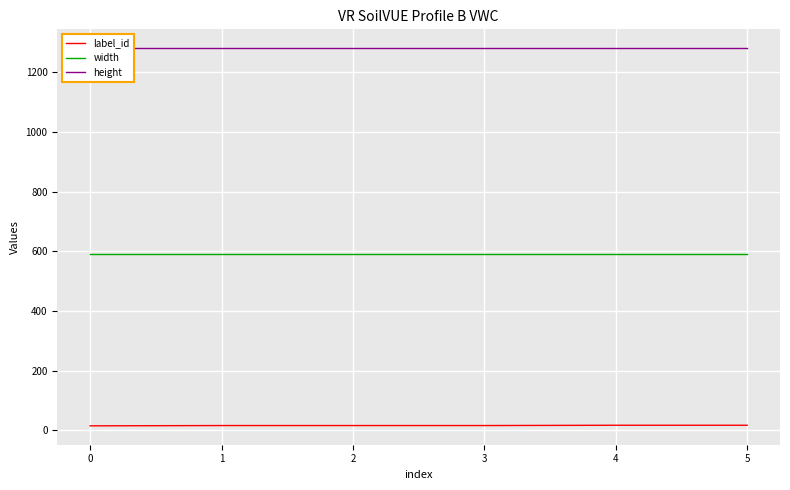

At how many categories does at least one series exceed 751?

6